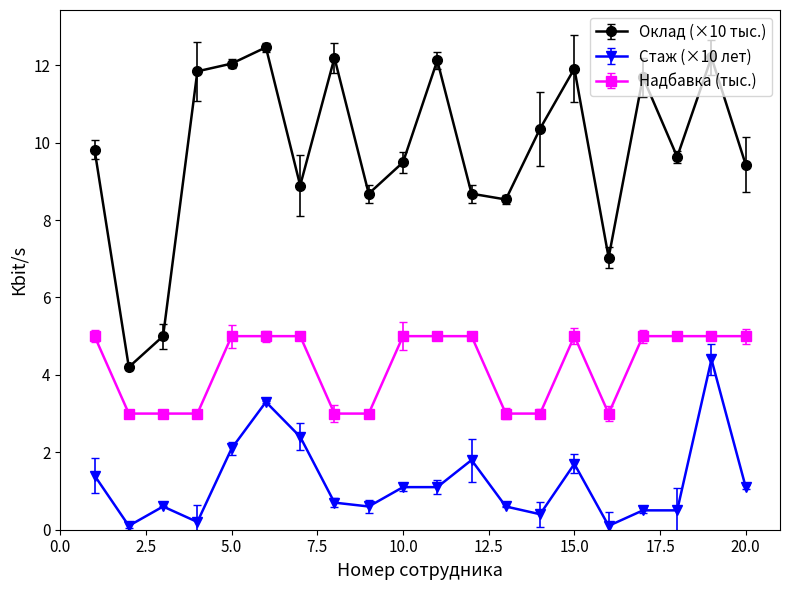

What is the difference between the second highest and second lowest values in the Оклад (×10 тыс.) series?

7.2